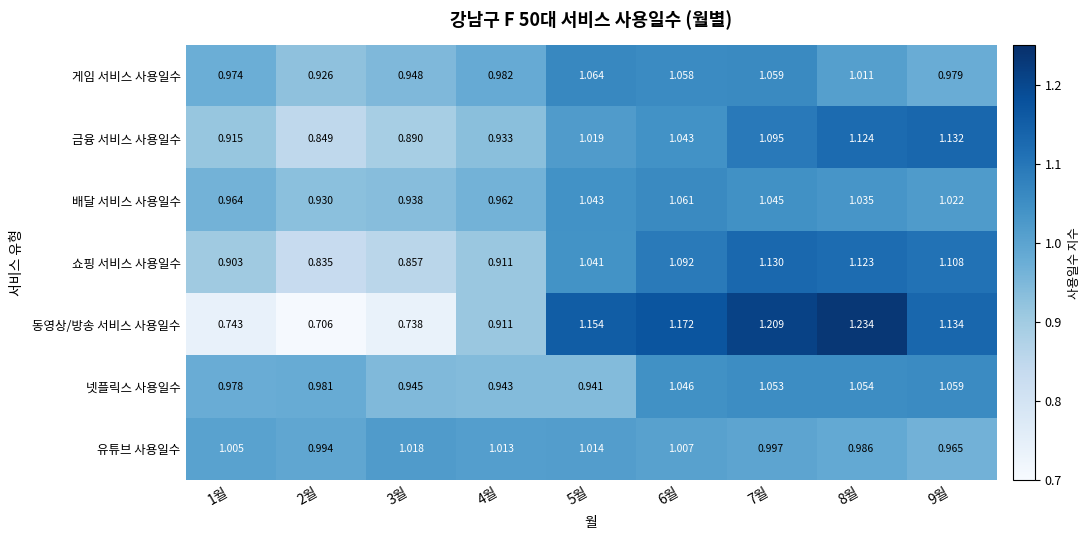

Is the value of 금융 서비스 사용일수 at 7월 greater than the value of 동영상/방송 서비스 사용일수 at 6월?

No